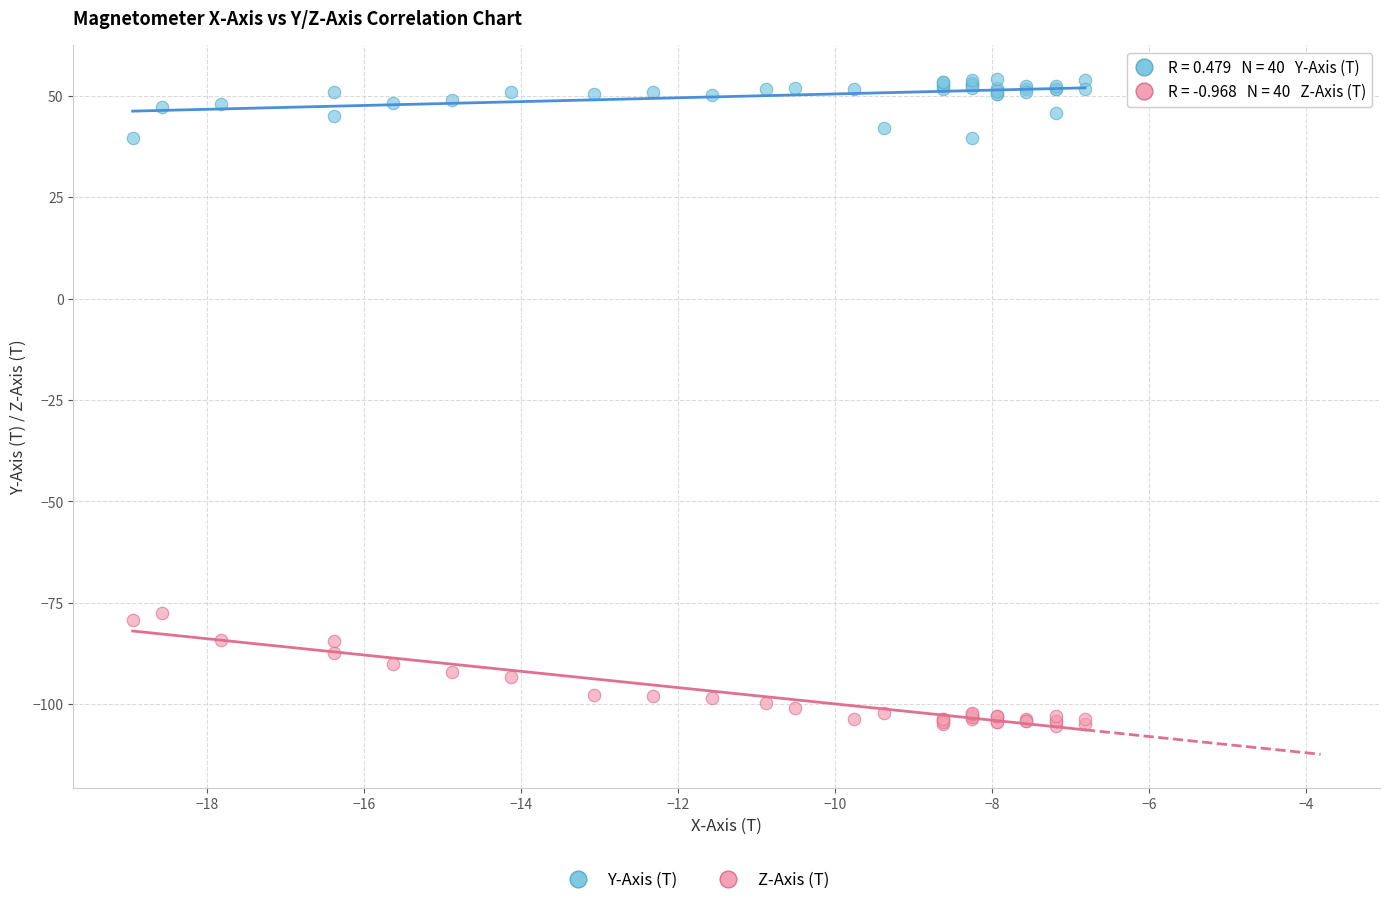

Which series reaches the minimum Y coordinate?

Z-Axis (T)